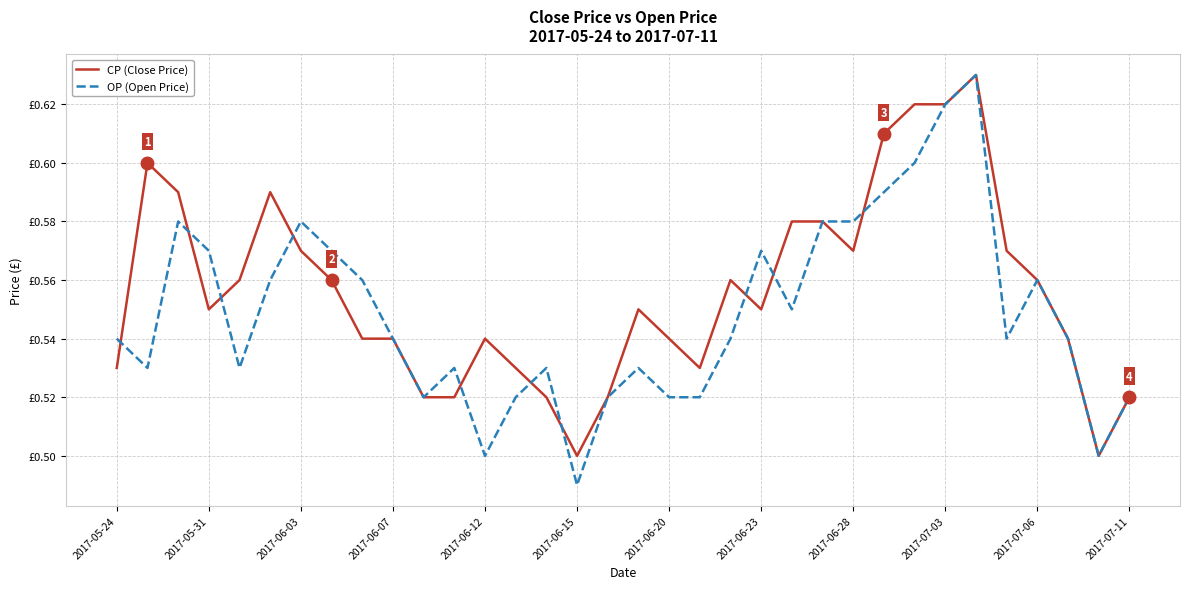

Is this an area chart (filled region under the line)?

No